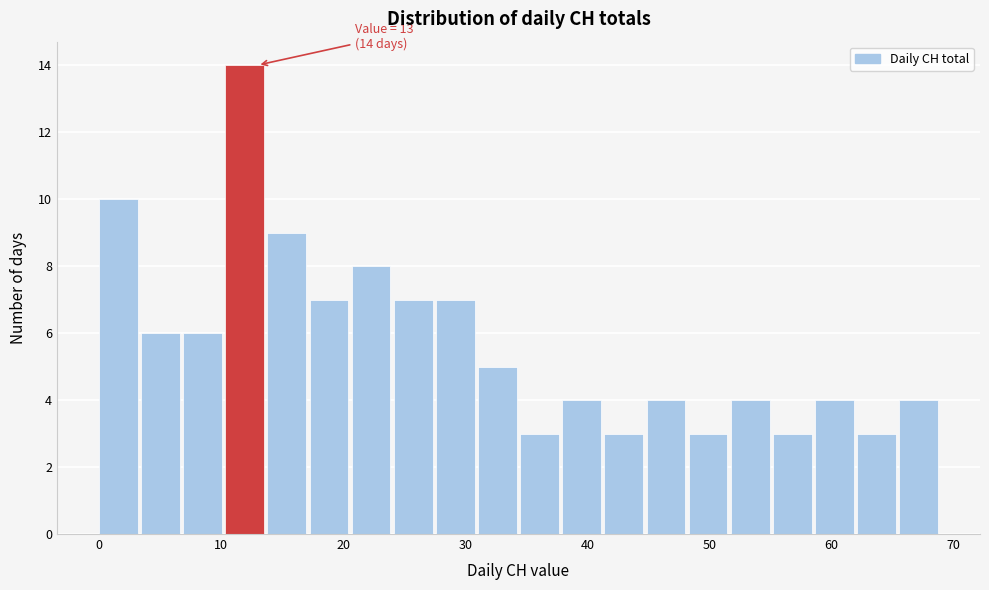

Read against the x-axis, roughly where is the centre of the tallest bar?

12